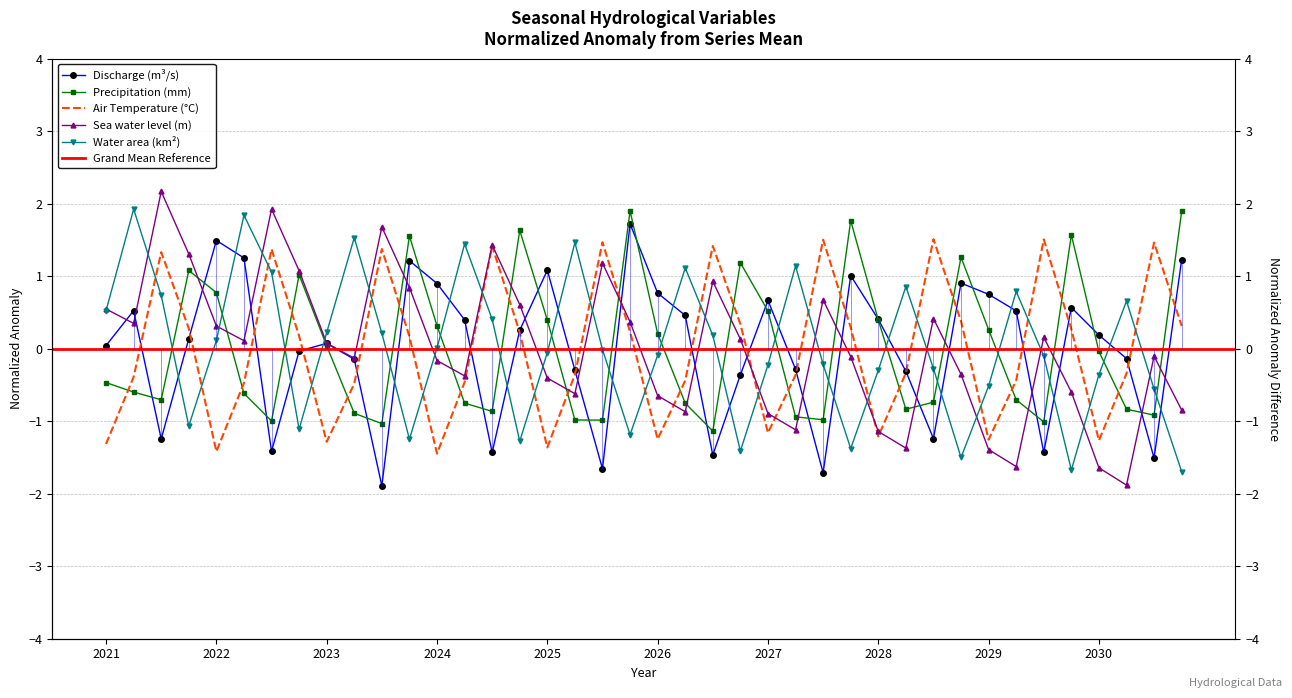

How many data points in Discharge (m^3/s) are above 0?

23